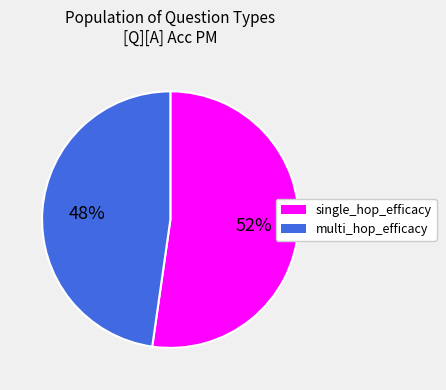

What is the largest slice in the pie chart?

single_hop_efficacy